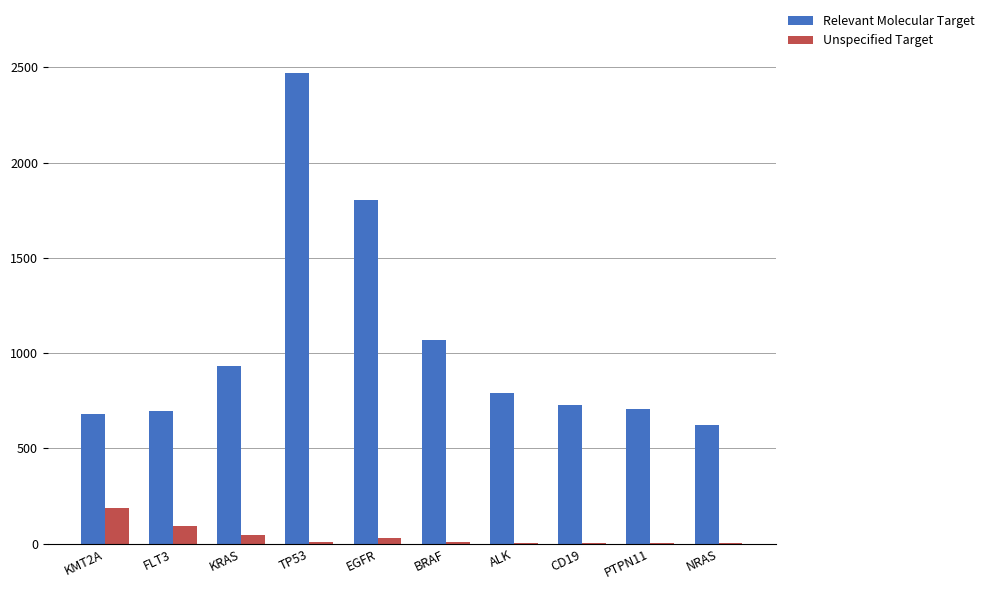

Between EGFR and ALK, which series saw the biggest shift?

Relevant Molecular Target